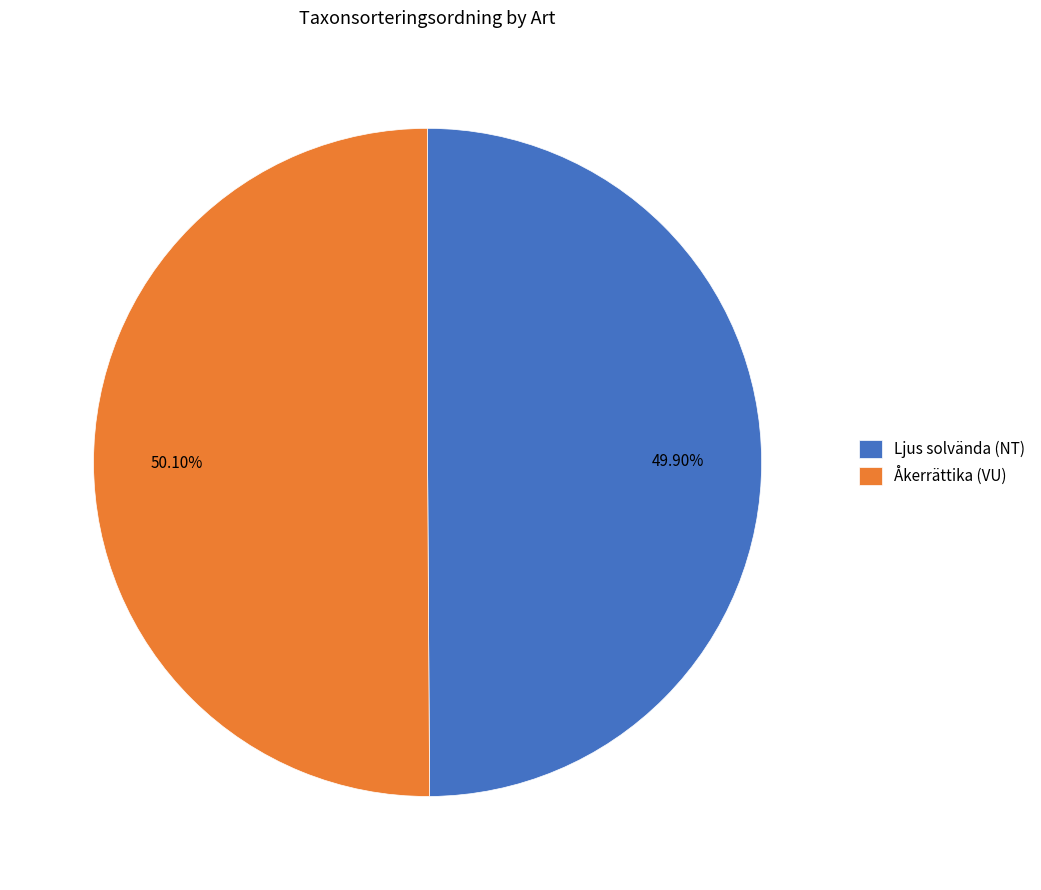

Is there any slice that represents more than half of the pie?

Yes